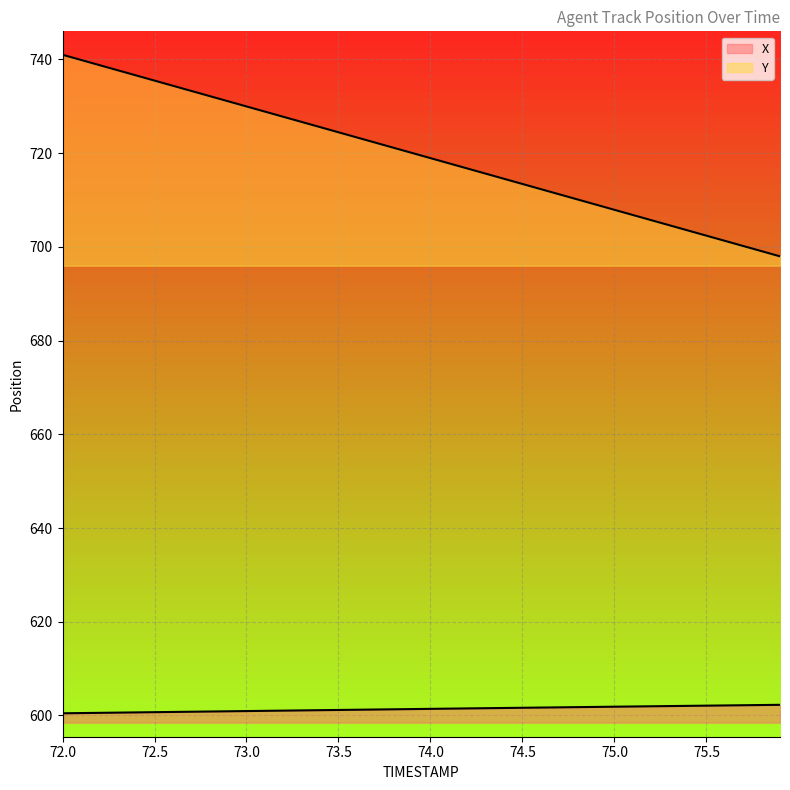

True or false: X and Y cross at least once.

False